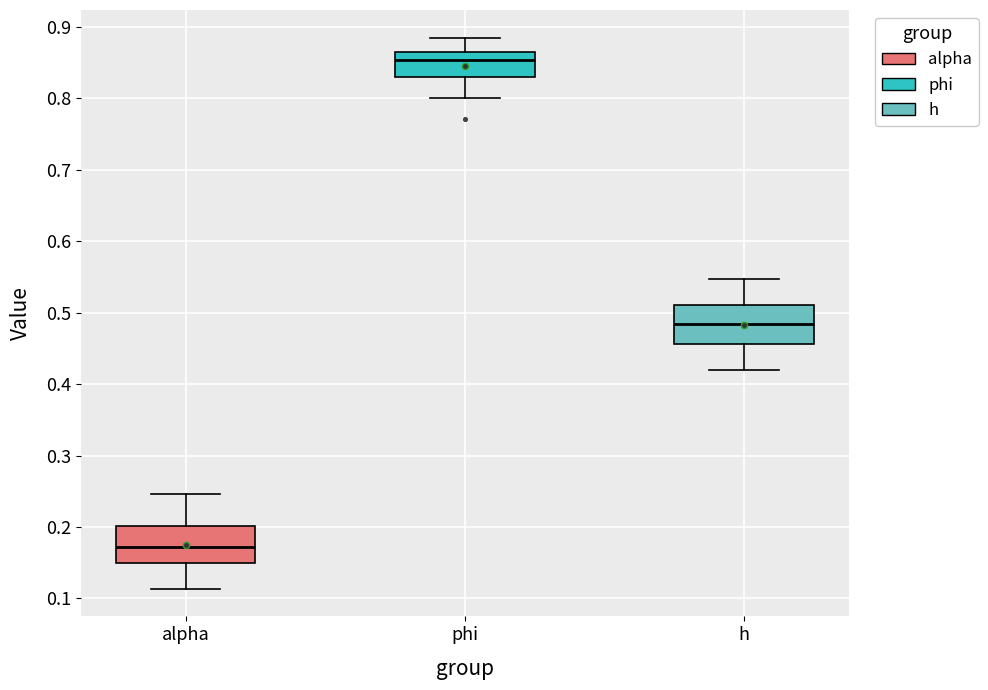

Where does the lower whisker of the box for alpha end on the y-axis? The values are not printed on the chart, so give them approximately, as read against the axis.

0.11